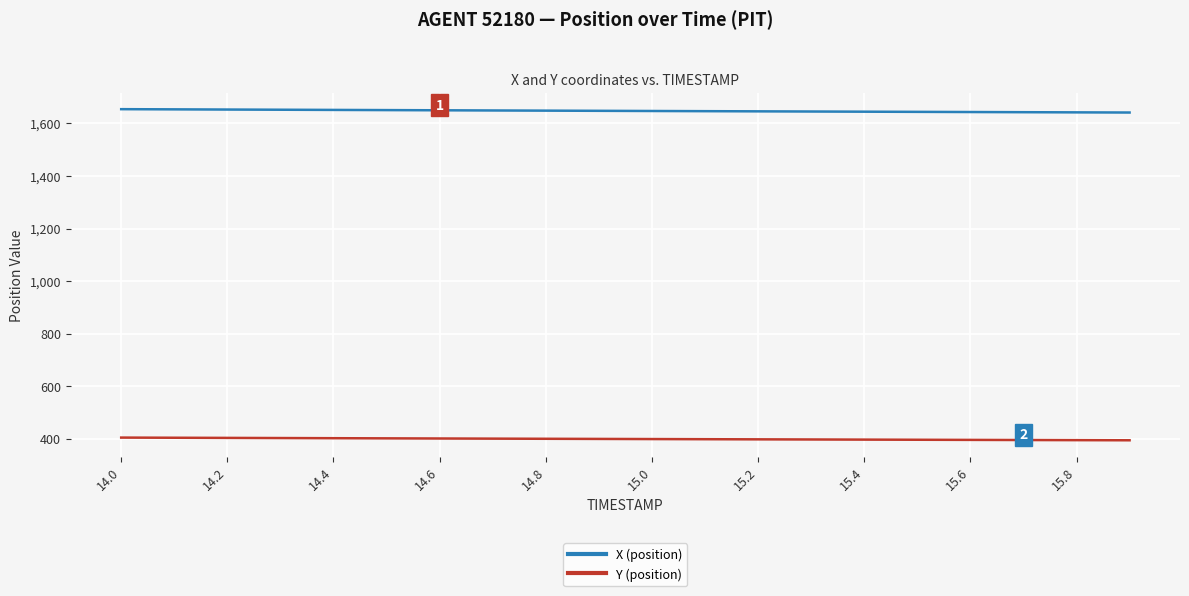

True or false: Y (position) and X (position) cross at least once.

False